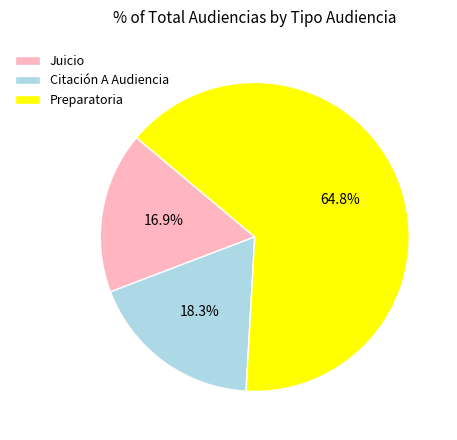

Is there a majority slice in this chart?

Yes